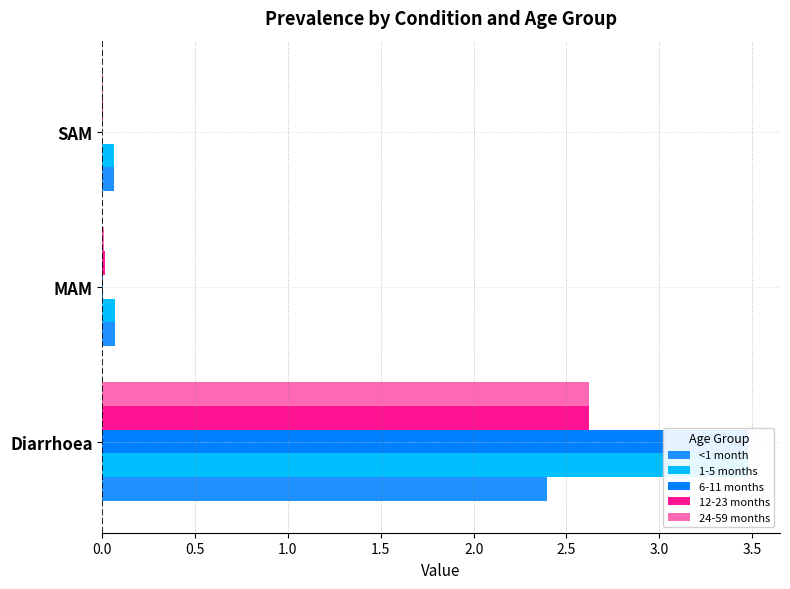

How many bars are there in each group?

5